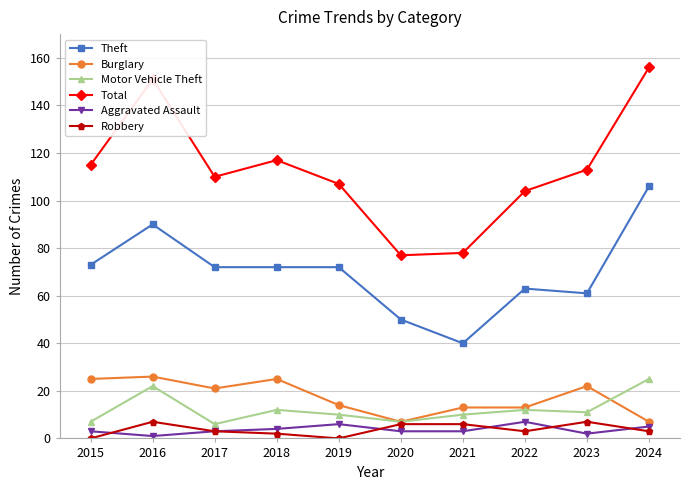

Where does the Motor Vehicle Theft series first go above 11?

2016